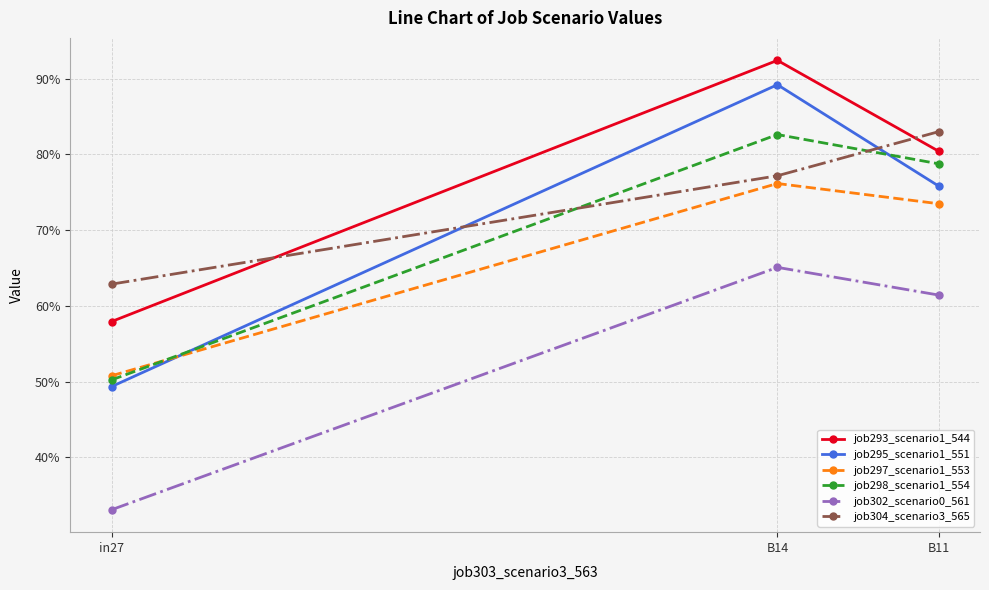

Is it true that job304_scenario3_565 equals 1.1 at in27?

False